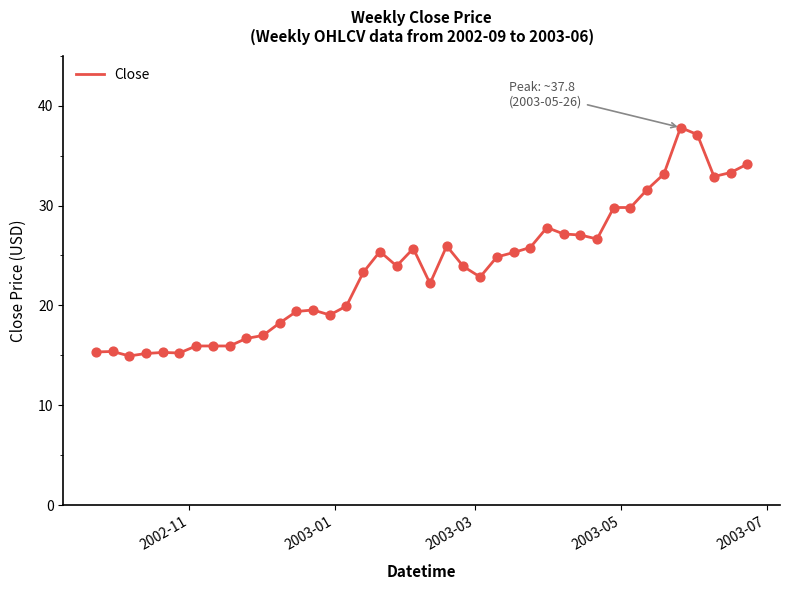

What is the greatest value displayed?

37.8